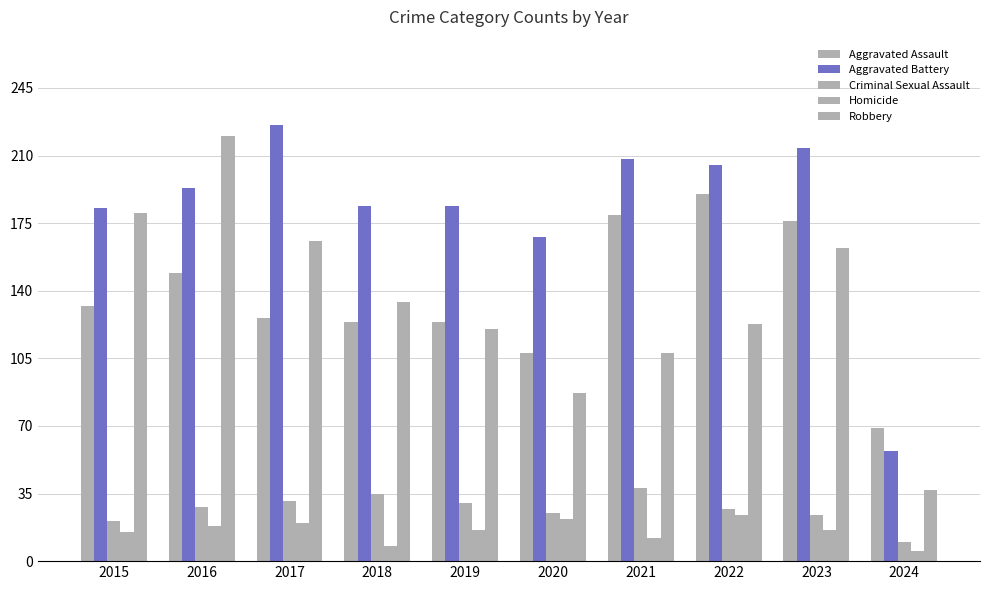

Between 2022 and 2024, which series saw the biggest shift?

Aggravated Battery